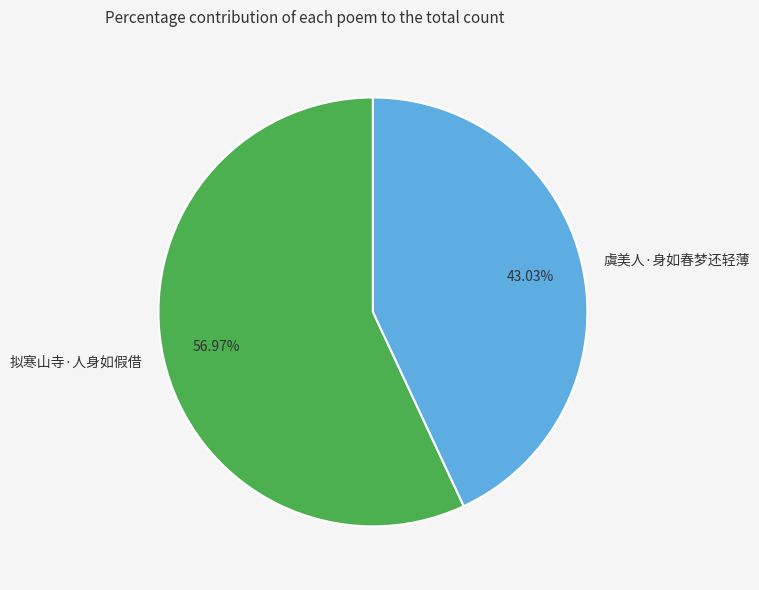

Between 拟寒山寺·人身如假借 and 虞美人·身如春梦还轻薄, which is larger?

拟寒山寺·人身如假借